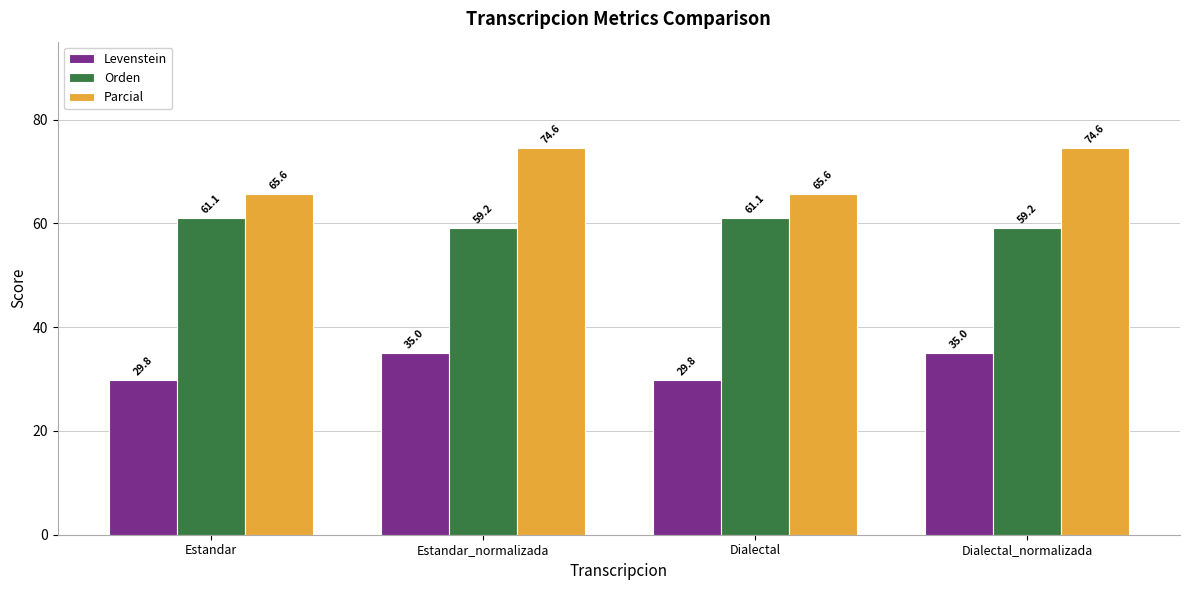

Reading left to right, extract all data points from this chart.

Levenstein: 29.8	35.0	29.8	35.0
Orden: 61.1	59.2	61.1	59.2
Parcial: 65.6	74.6	65.6	74.6